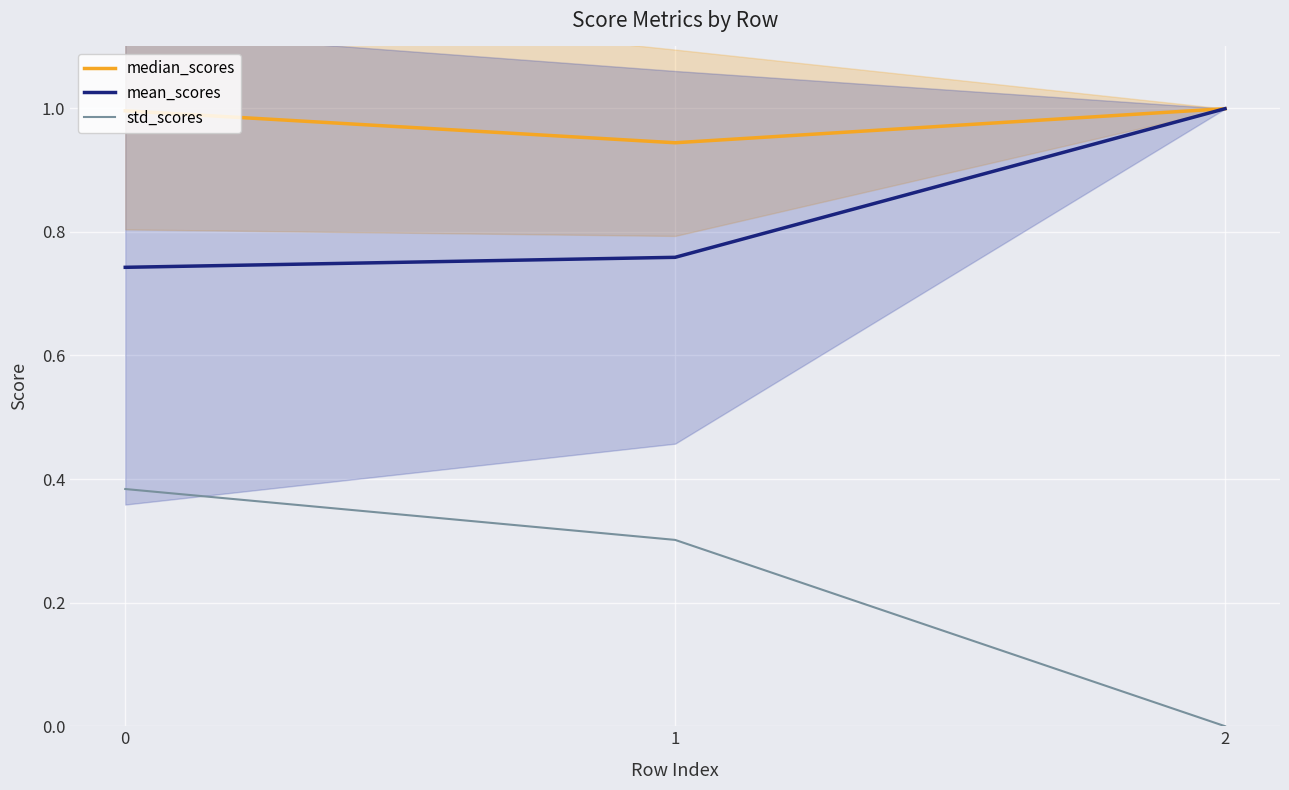

How many series are shown in this chart?

3